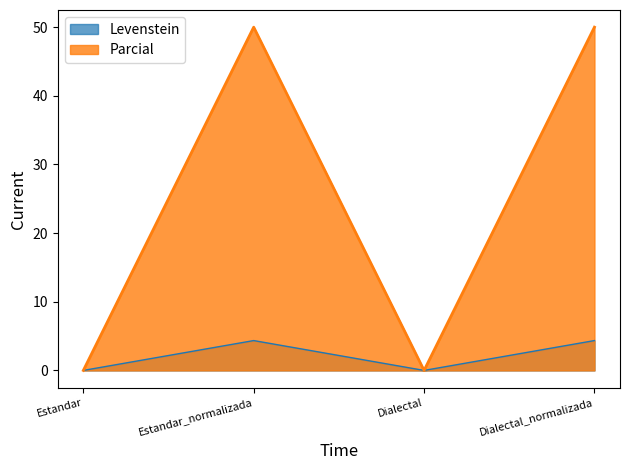

Rank the series by their average value, from highest to lowest.

Parcial, Levenstein